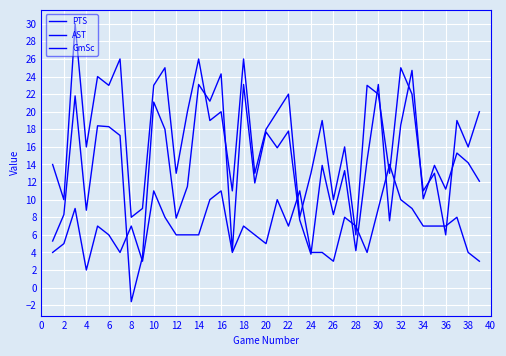

How many lines are shown in the chart?

3